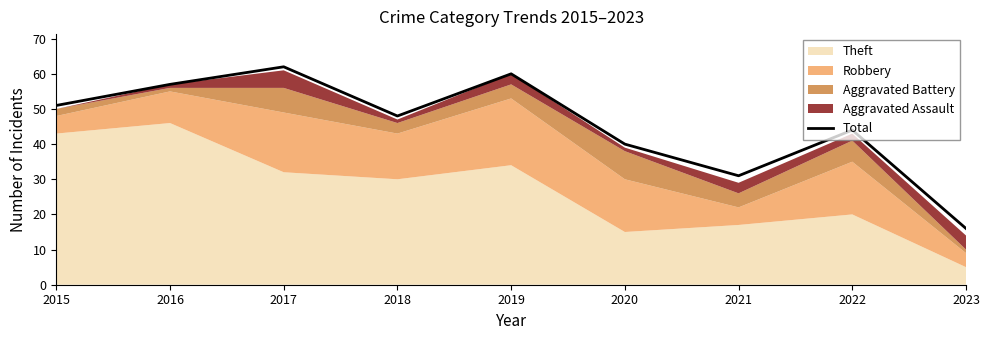

Reading right to left, transcribe all the data shown in this chart.

16	44	31	40	60	48	62	57	51